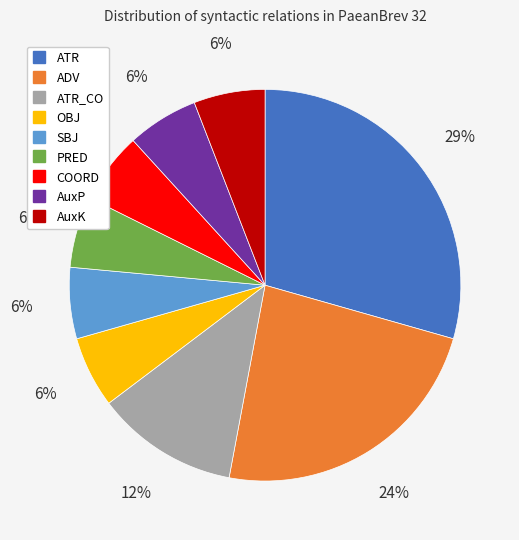

Is there any slice that represents more than half of the pie?

No